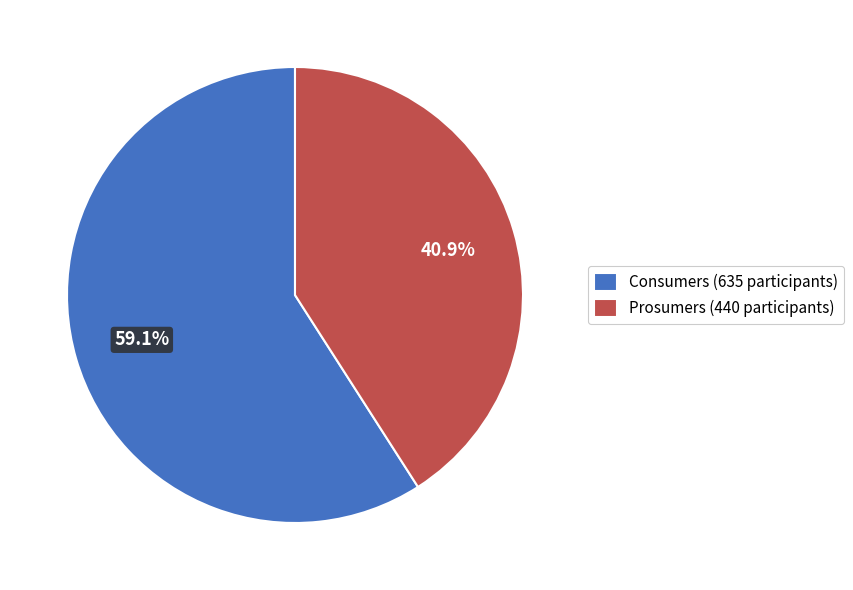

Is there a majority slice in this chart?

Yes